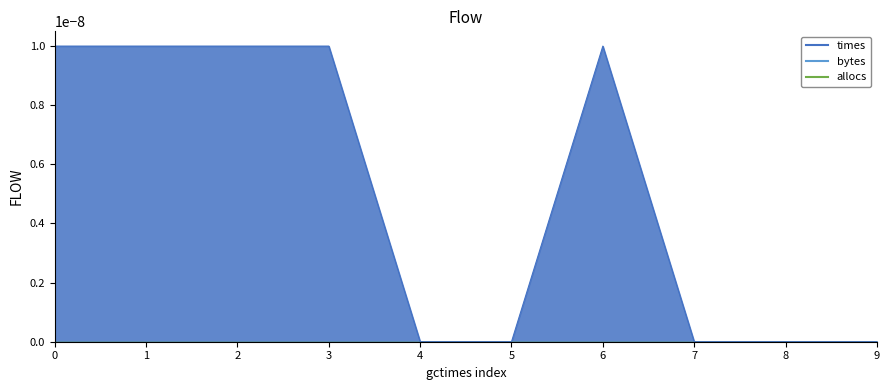

Between 3 and 8, which is larger?

3